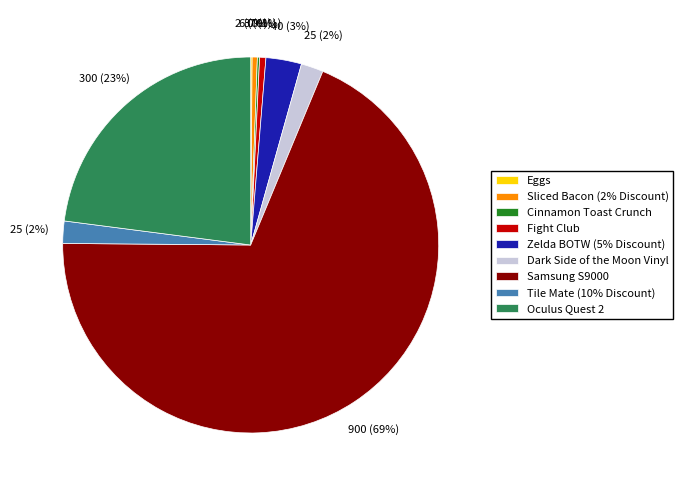

Is there a majority slice in this chart?

Yes